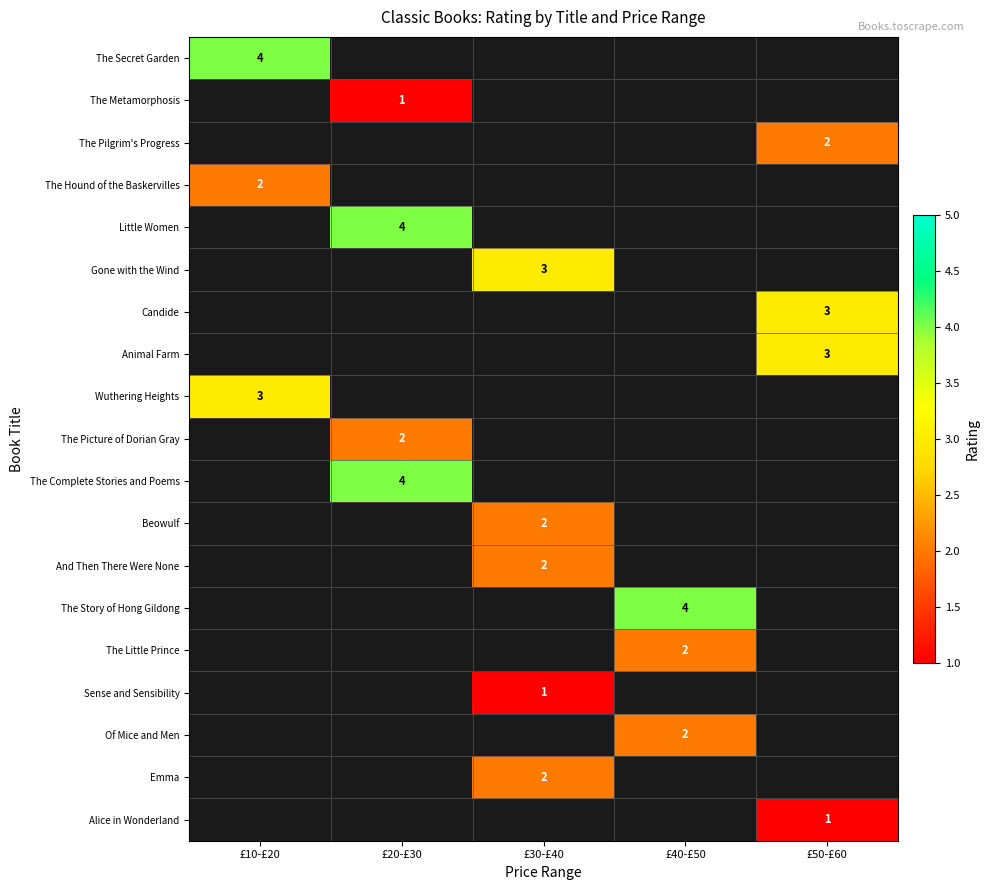

The Animal Farm series shows 3 at £50-£60. True or false?

True